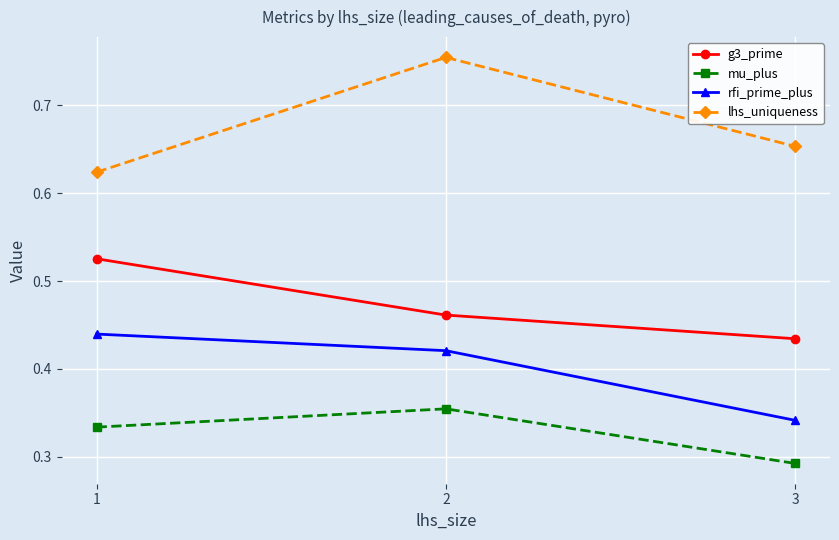

Is it true that lhs_uniqueness equals 1.2 at 2?

False